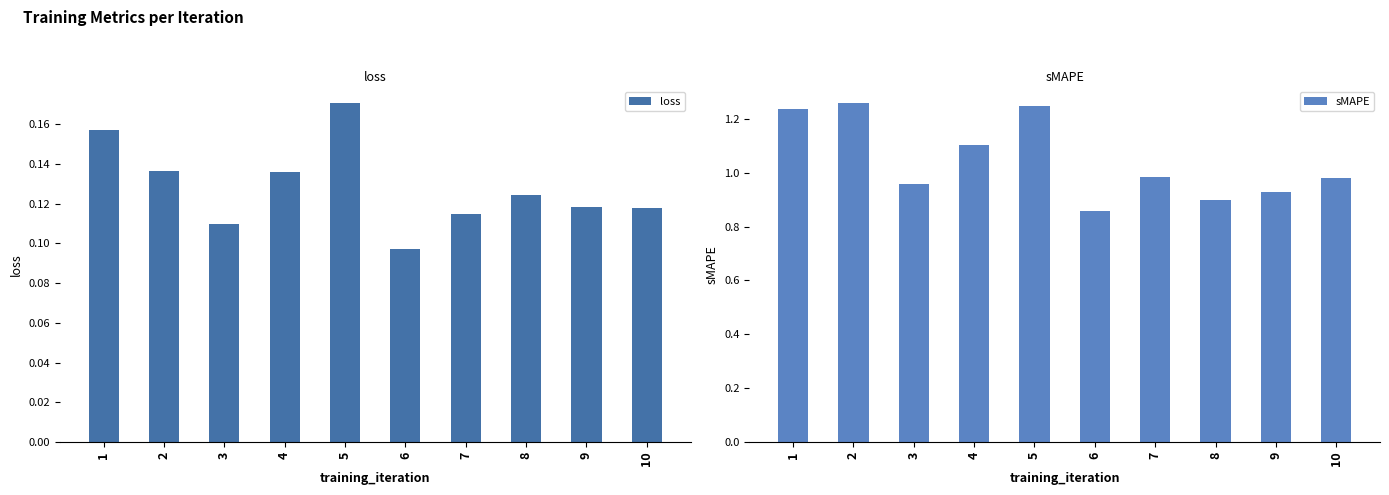

How many bars are there in total?

20